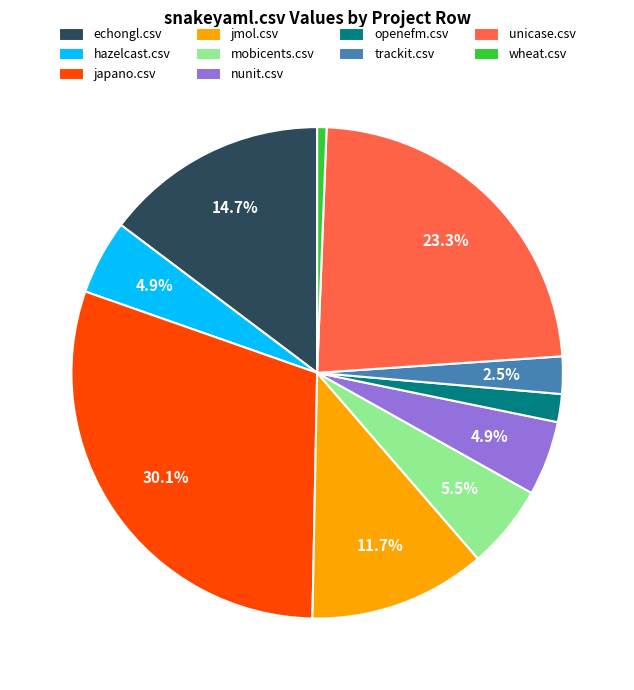

To the nearest percent, what is the combined percentage of trackit.csv and unicase.csv?

26%